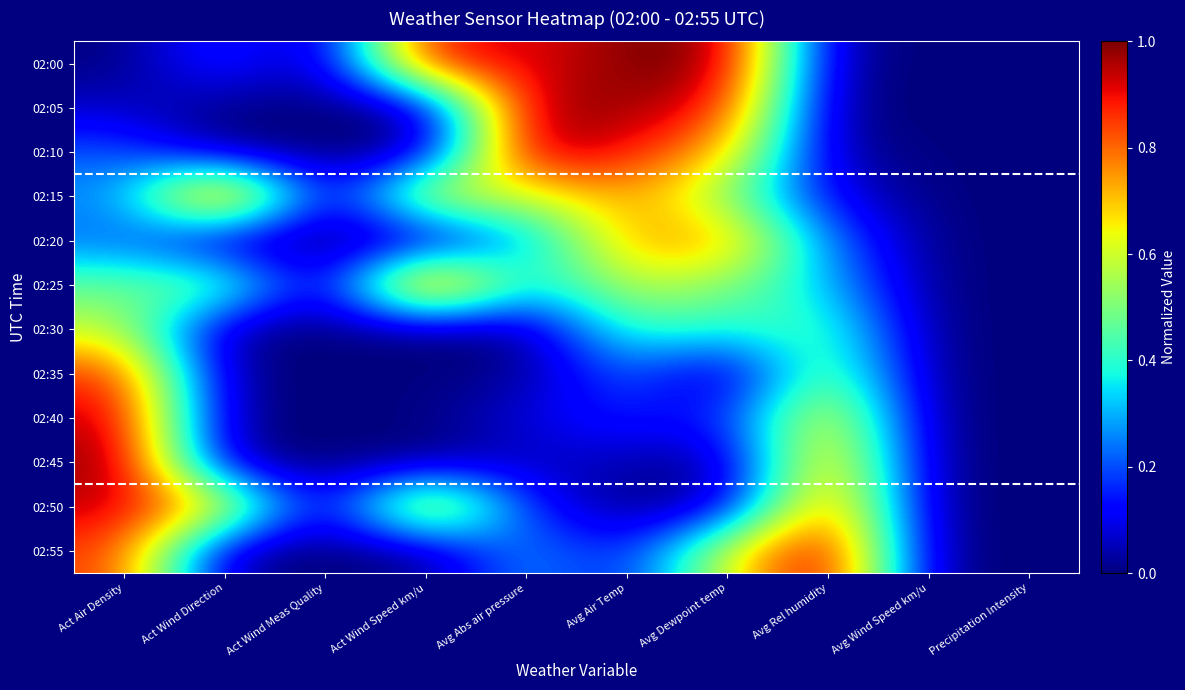

Which has a higher value, Avg Rel humidity or Avg Abs air pressure?

Avg Abs air pressure